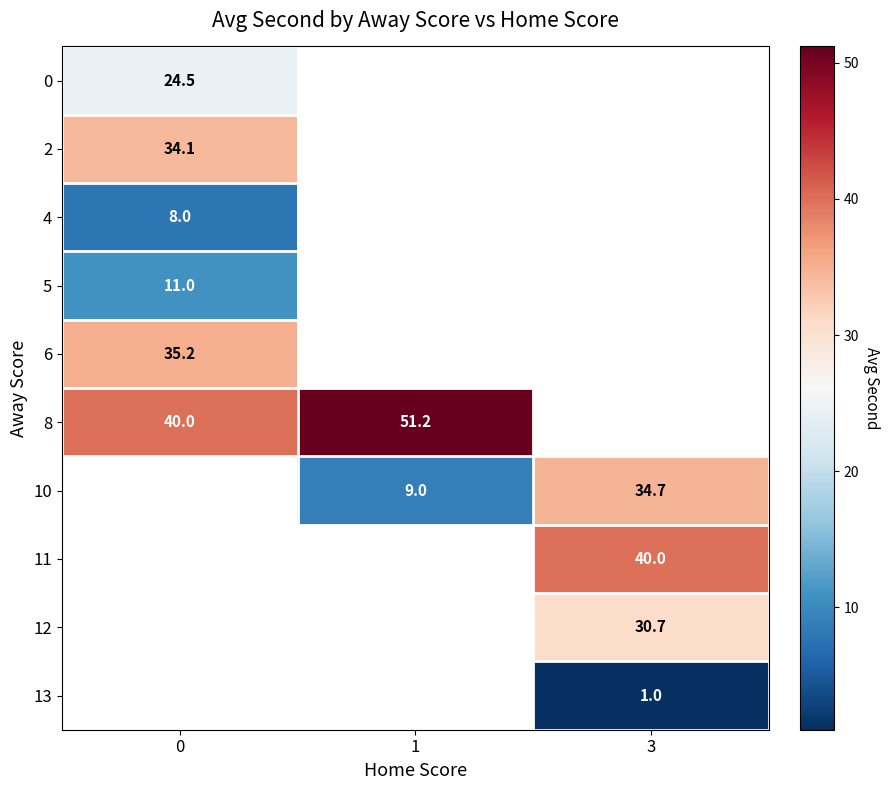

At how many categories does at least one series exceed 7?

3